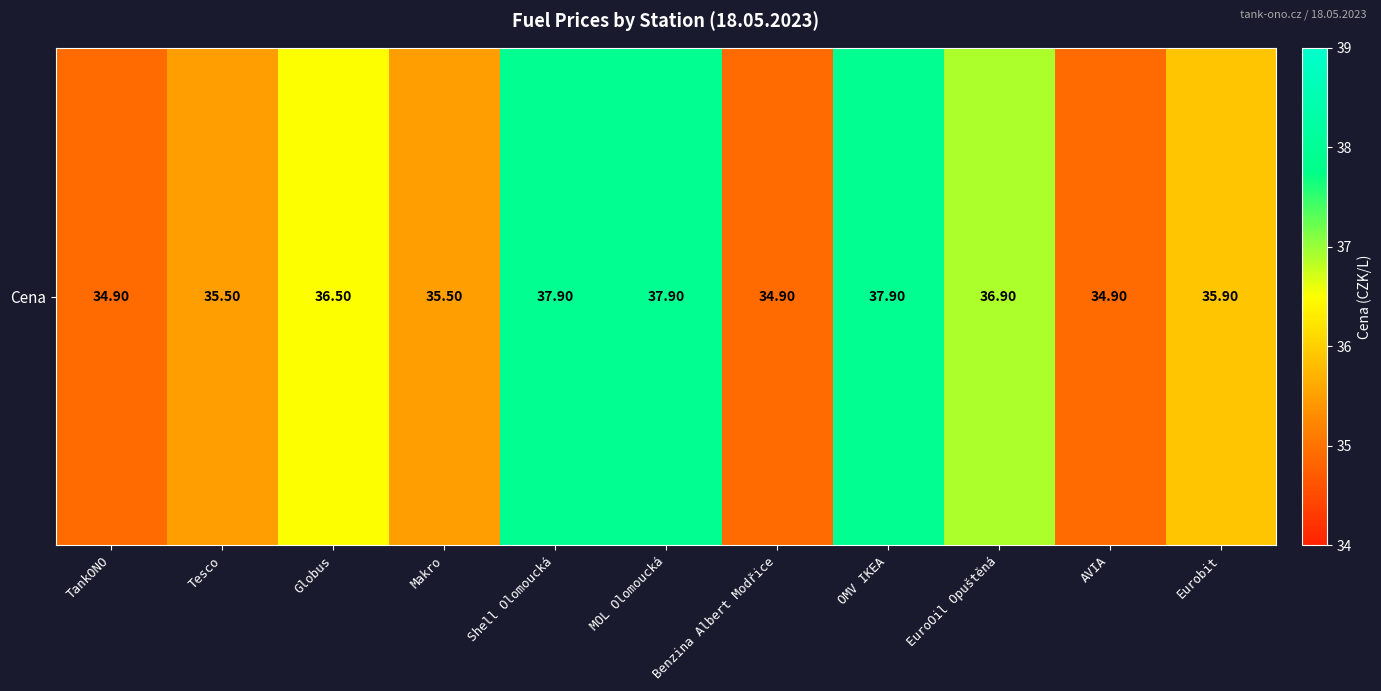

What is the sum of the values at Benzina Albert Modřice and AVIA?

69.8